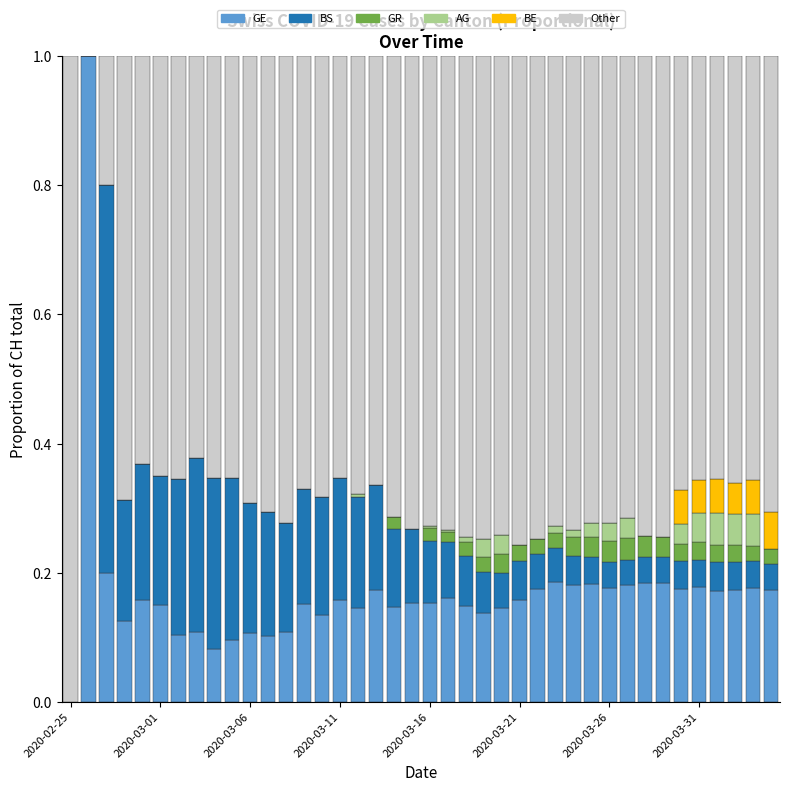

How many series are shown in this chart?

6